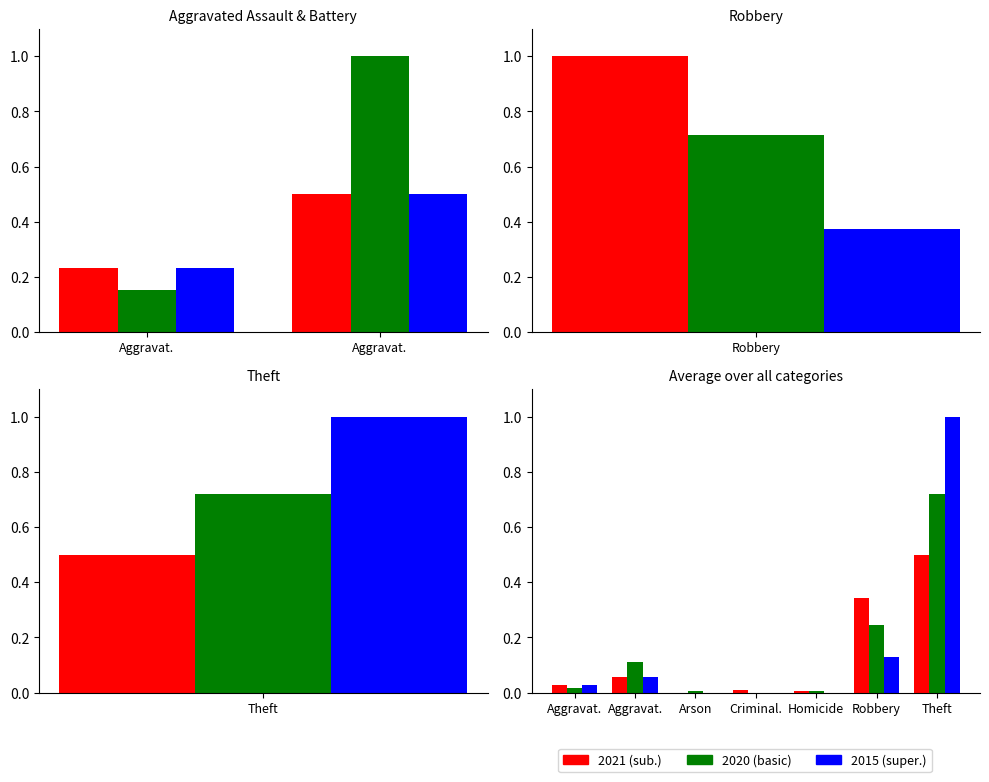

What is the sum of all 2021 values?

0.9